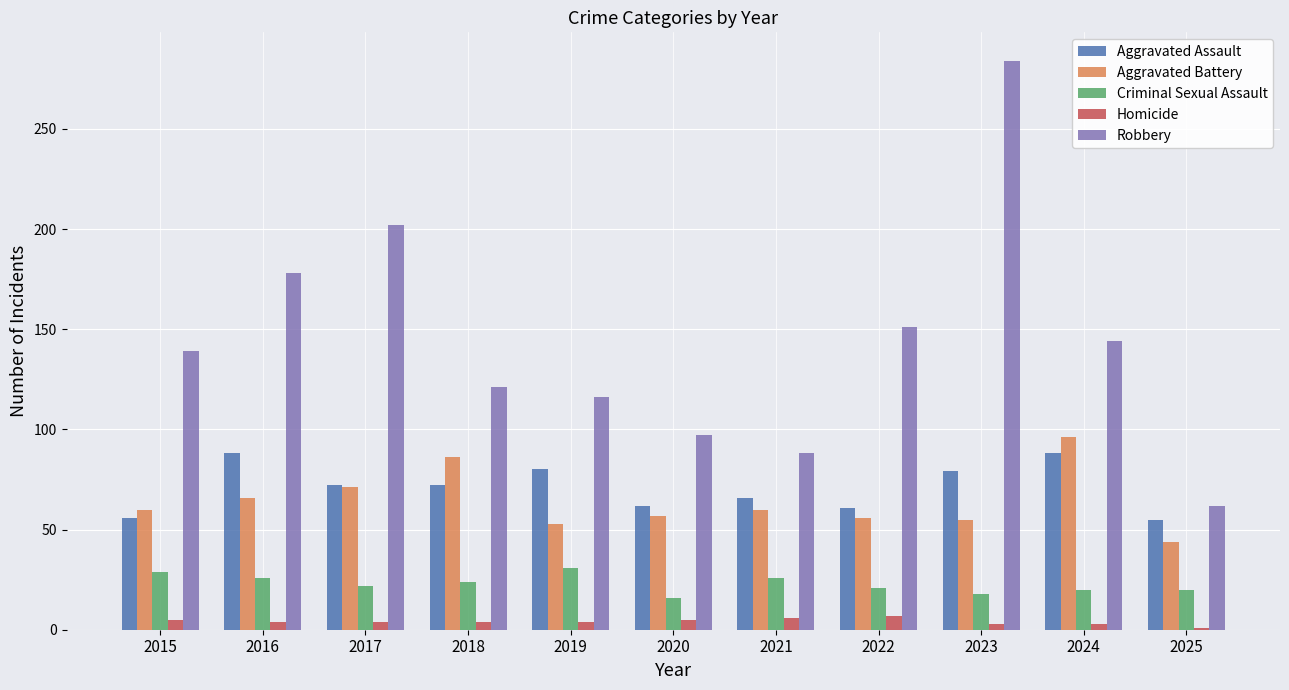

Where is Robbery nearest to the value 173?

2016